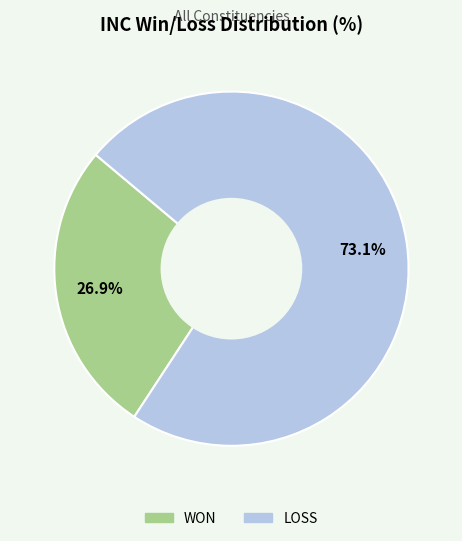

Which slice is the smallest?

WON